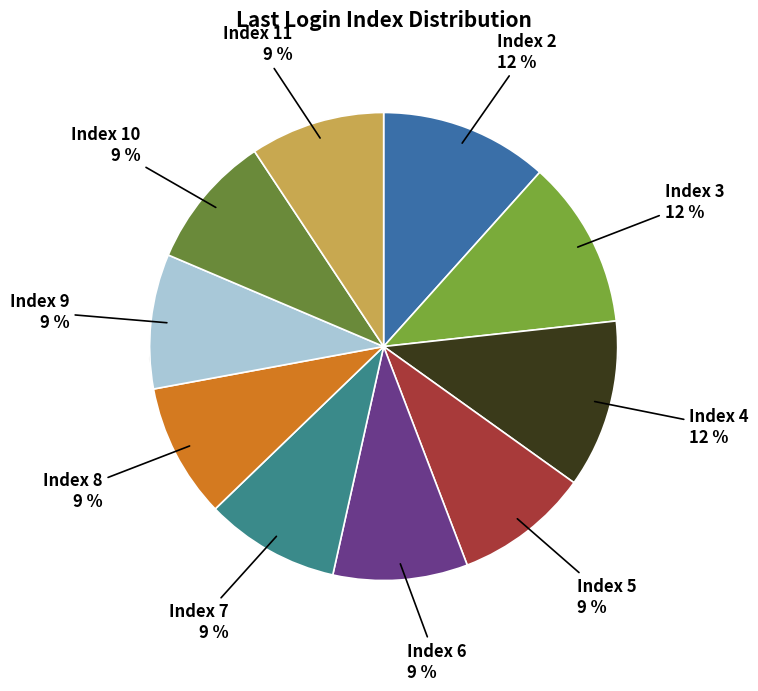

What percentage do Index 5 and Index 3 together represent?

20.9%